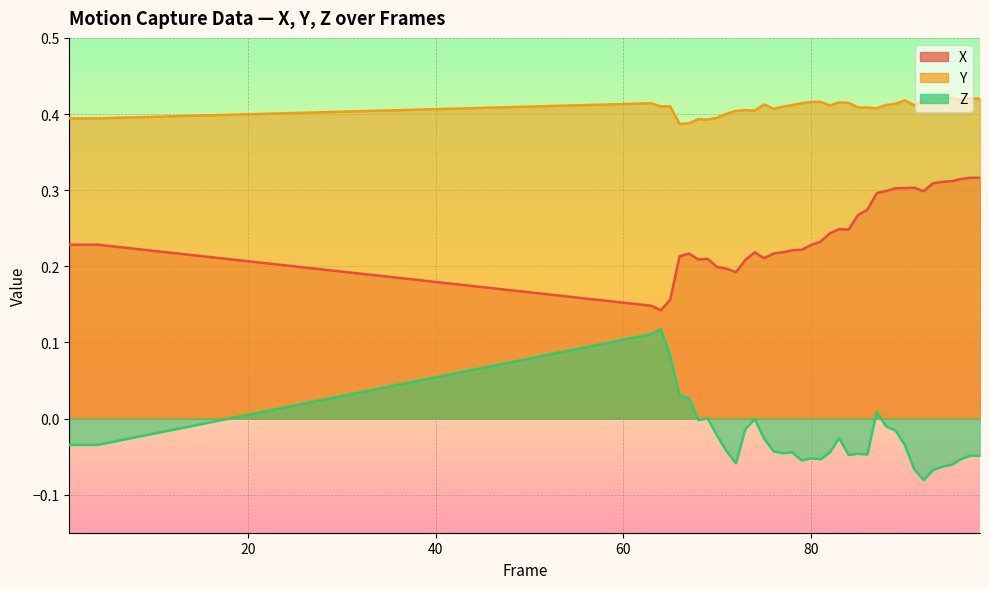

What is the sum of the Z values at 82 and 64?

0.1